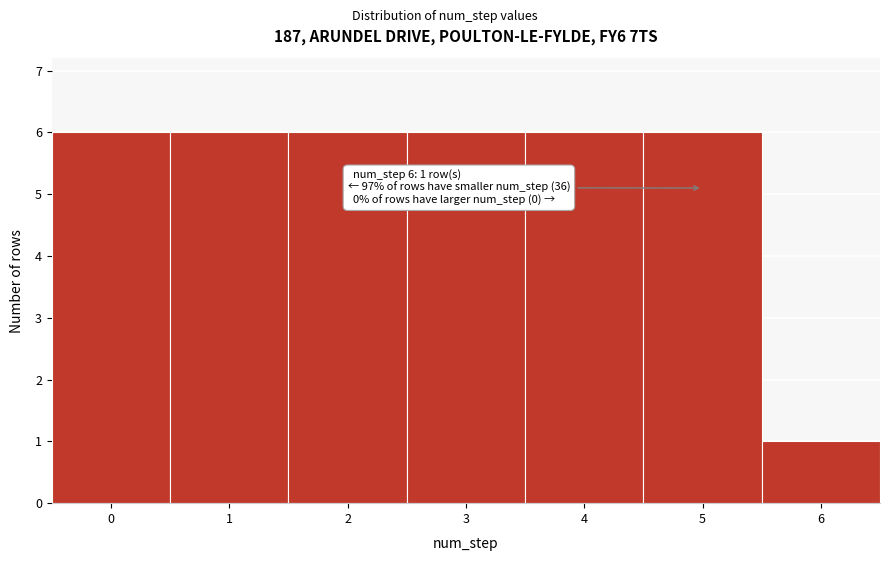

Reading left to right, what are all the values shown in this chart?

0=6	1=6	2=6	3=6	4=6	5=6	6=1